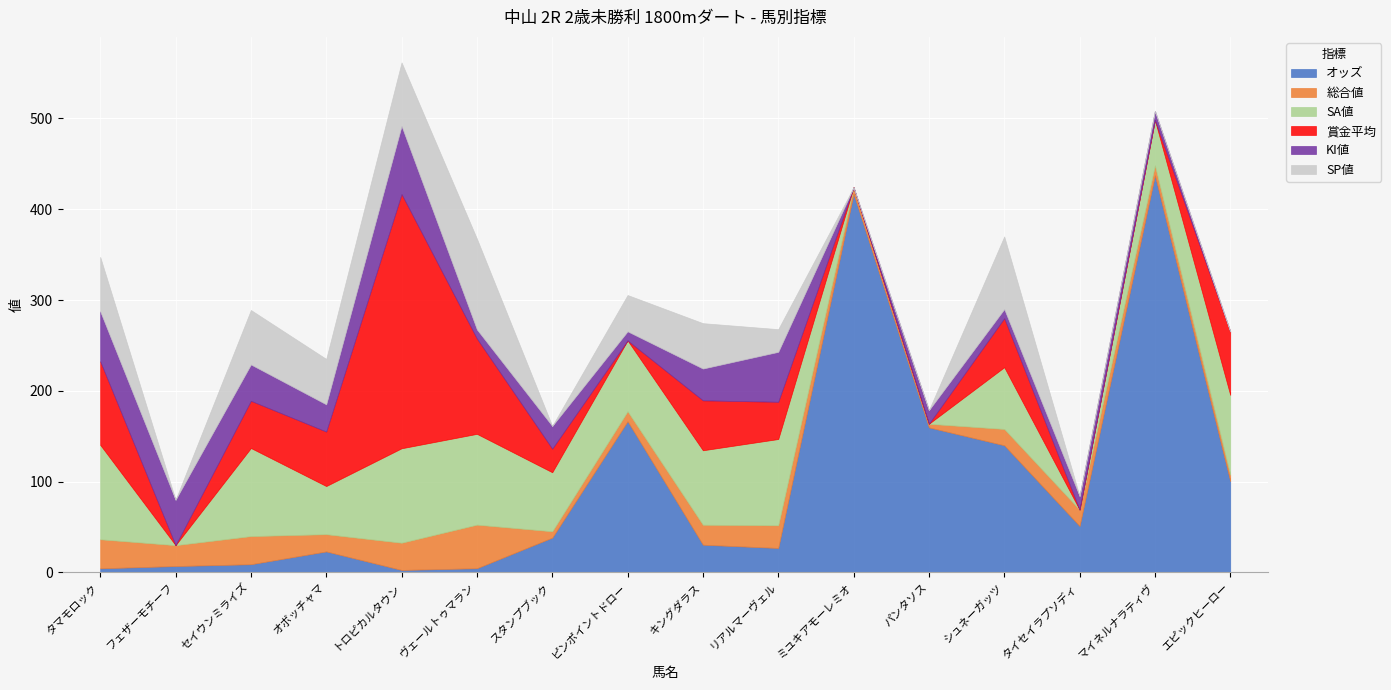

What is the label of the 10th point from the left?

リアルマーヴェル